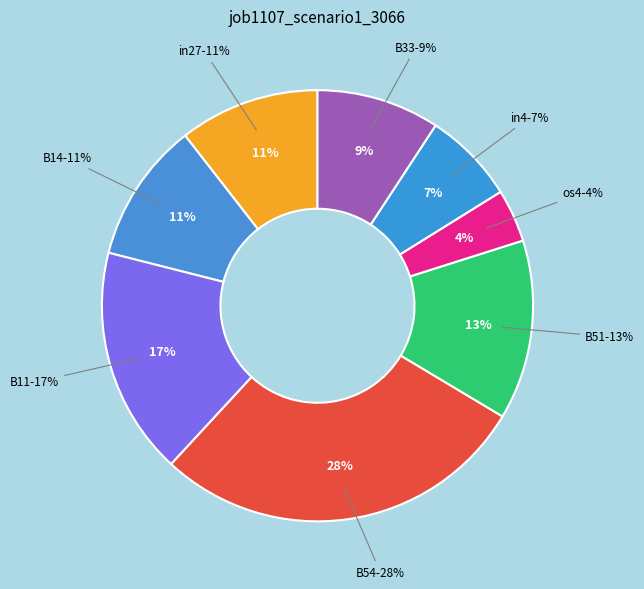

Which category has the biggest portion of the pie?

B54